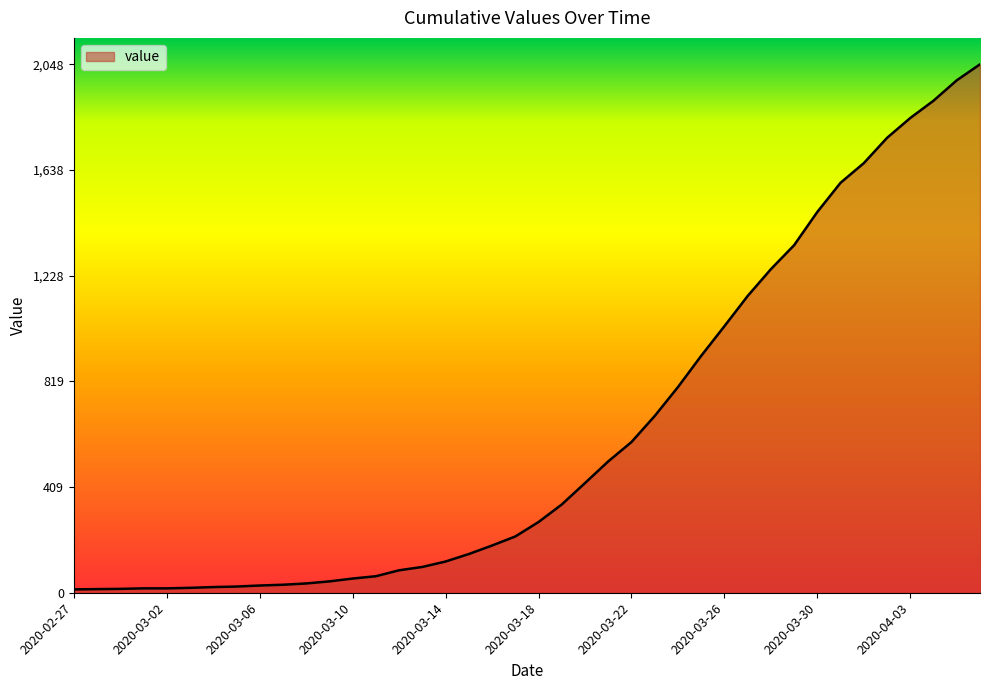

What is the difference between the maximum and minimum values?

2035